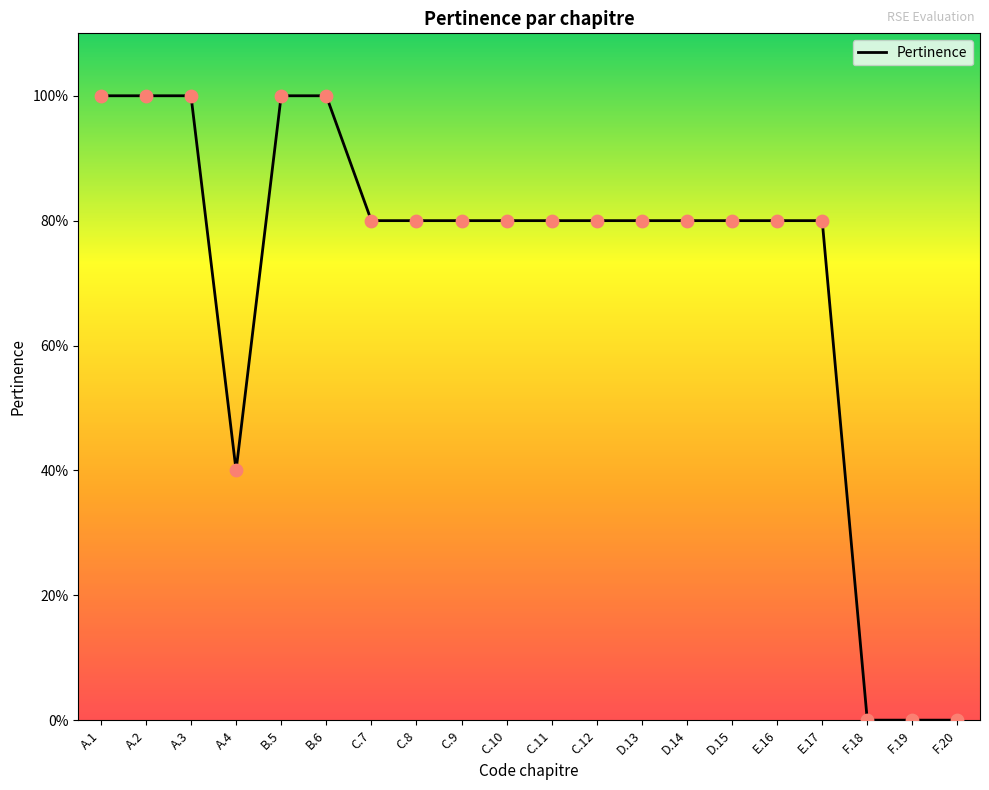

What is the ratio of the value at A.3 to the value at B.5?

1.0